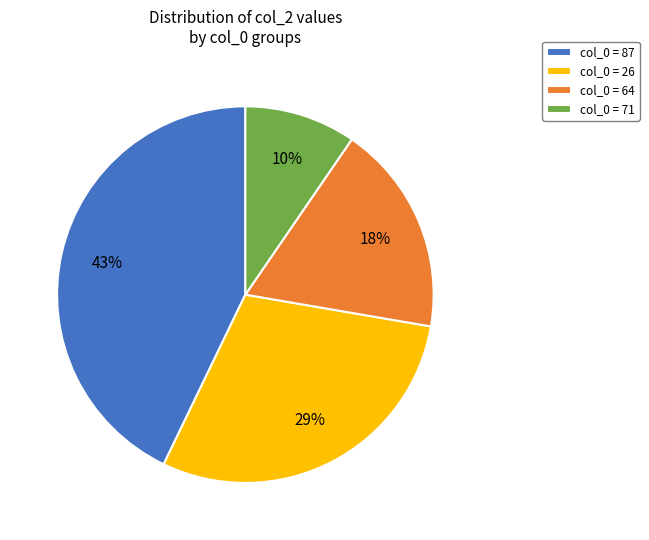

To the nearest percent, what portion does col_0 = 26 represent?

29%